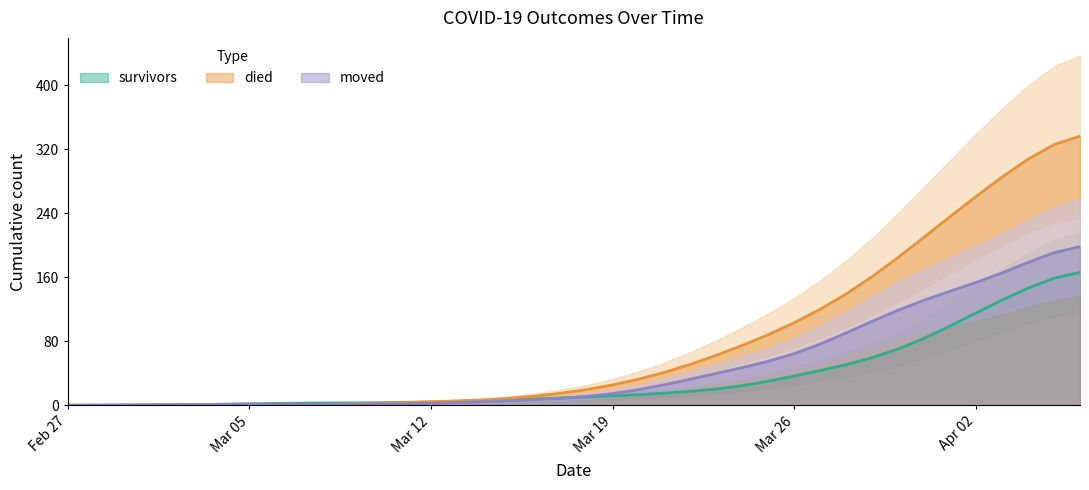

What is the highest value of the died series?

336.5